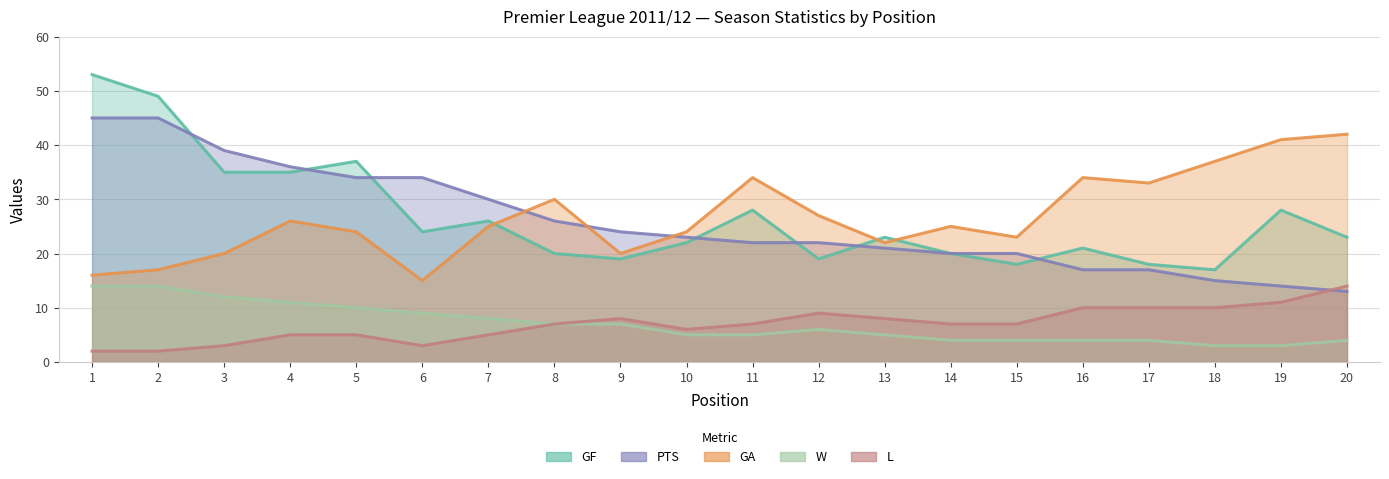

Count the number of data series in this chart.

5